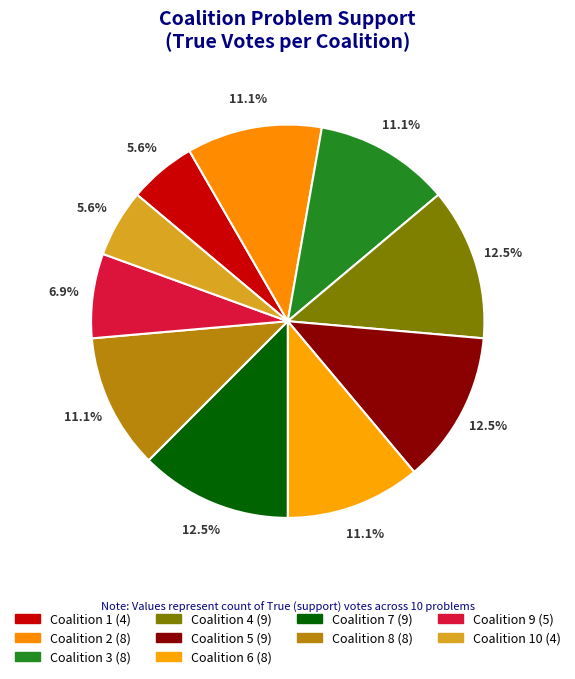

How many segments does this pie chart have?

10